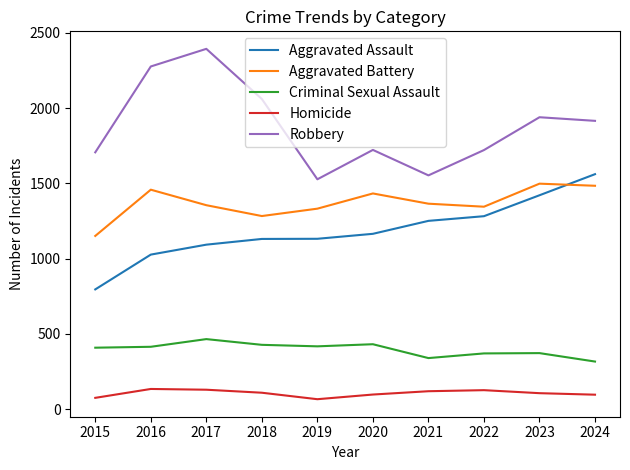

What is the smallest value displayed?

67